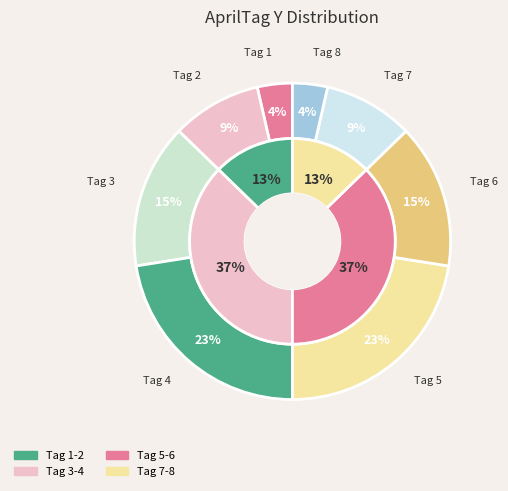

To the nearest percent, what is the difference between the 4 and 3 slice percentages?

8%